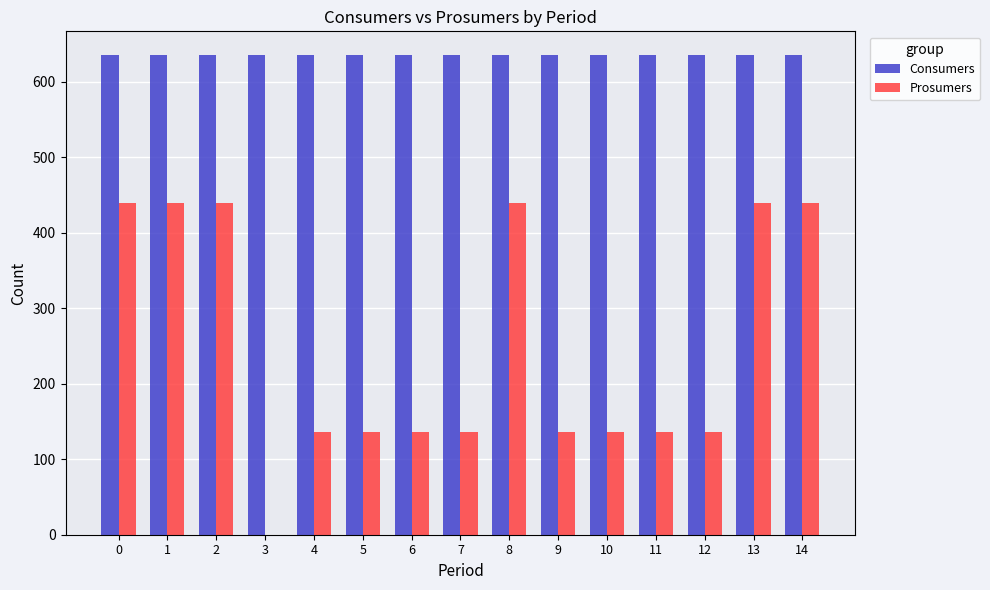

What is the approximate value of Consumers at 10?

635